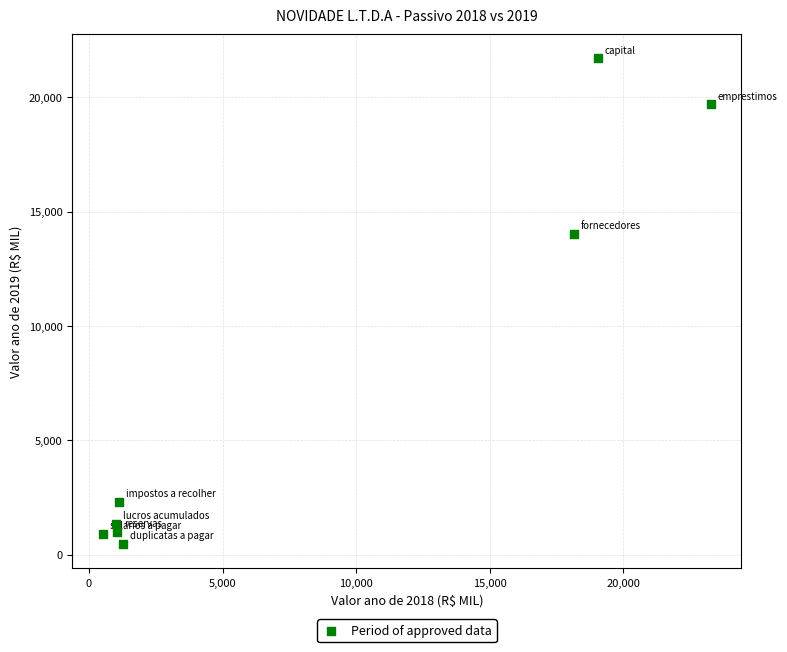

What is the average Y value?

7680